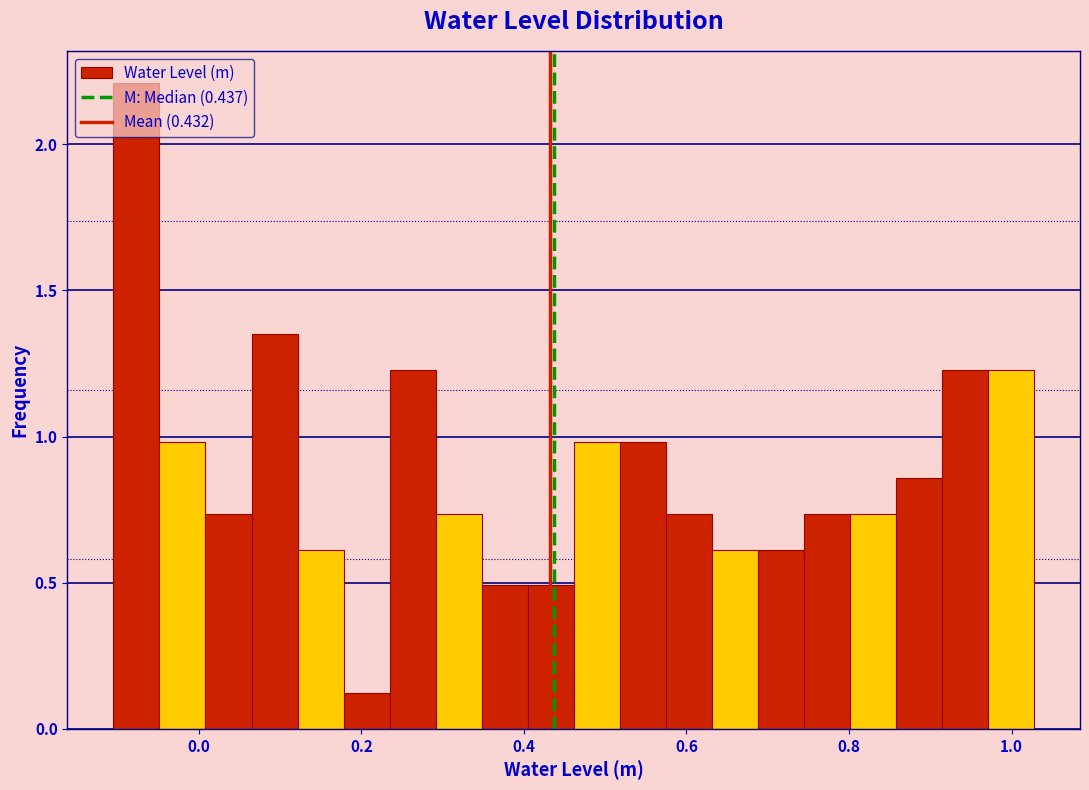

Read against the x-axis, roughly where is the centre of the tallest bar?

-0.08